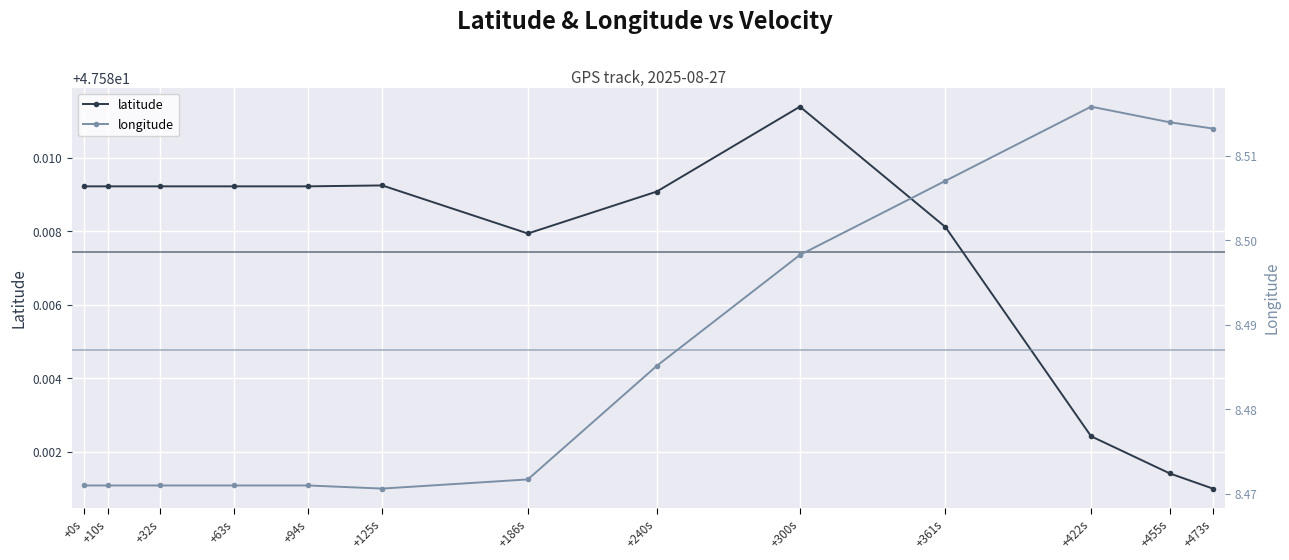

At which category is the sum across all series the highest?

+422s